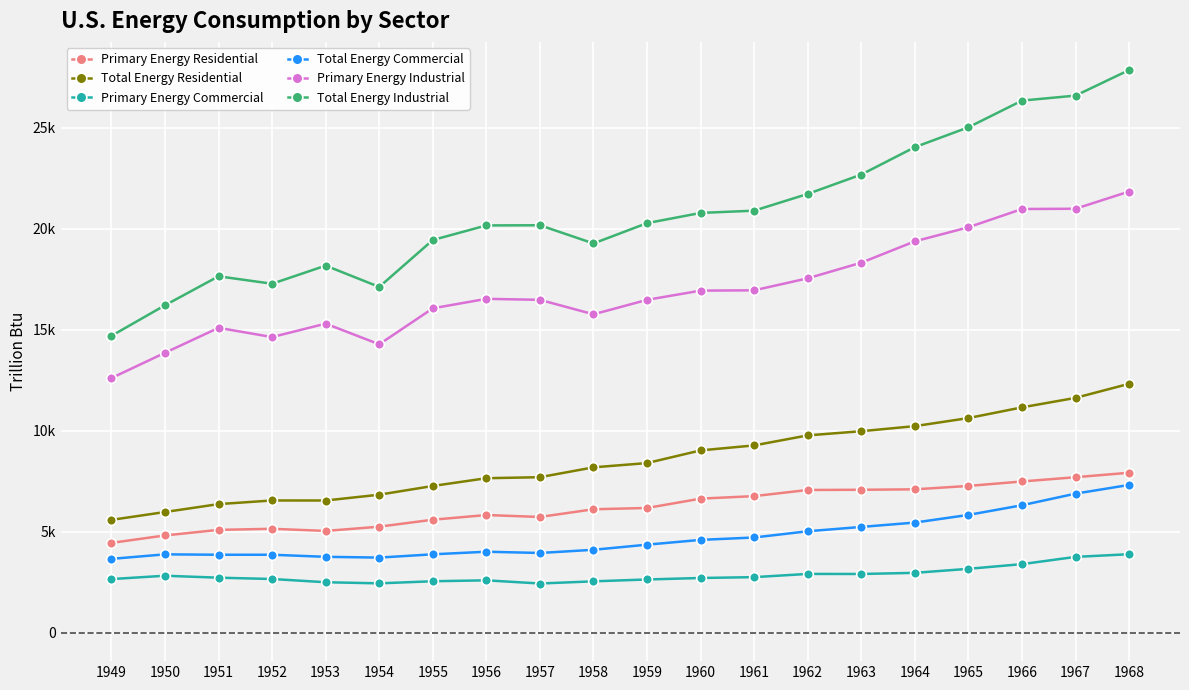

How many interior local valleys does the Total Energy Residential series have?

1